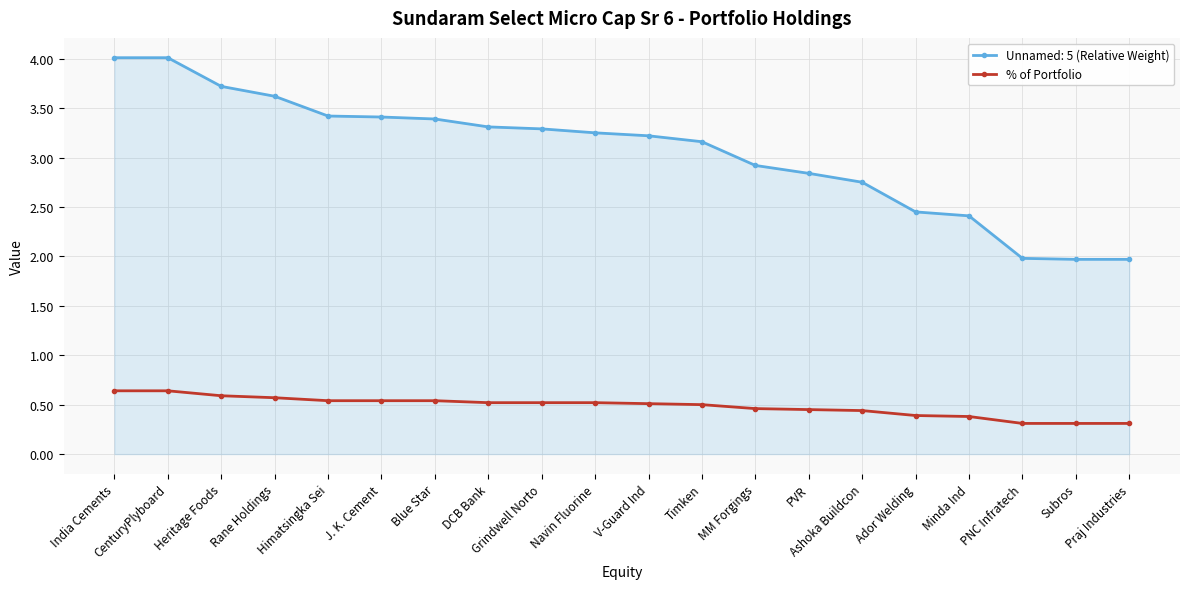

How many % of Portfolio values are between 0 and 1?

20